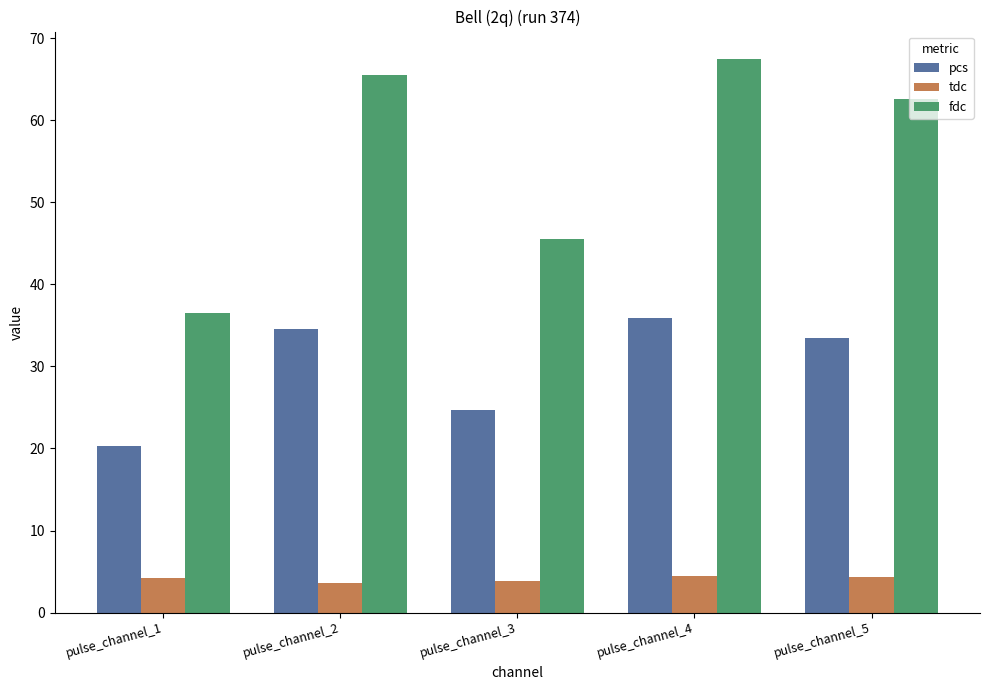

Count the number of categories in the chart.

5